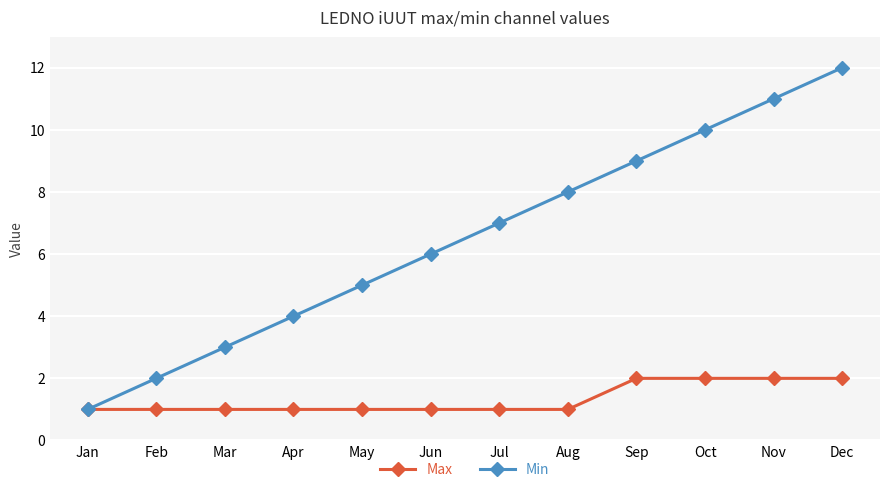

Which series has the largest total across all categories?

Min